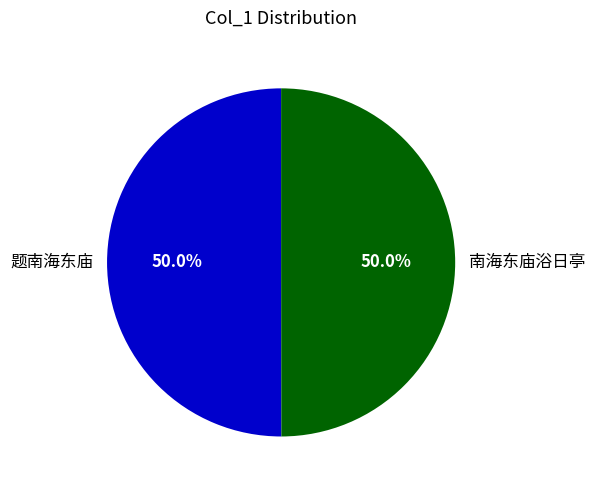

What percentage is NOT represented by 南海东庙浴日亭?

50.0%